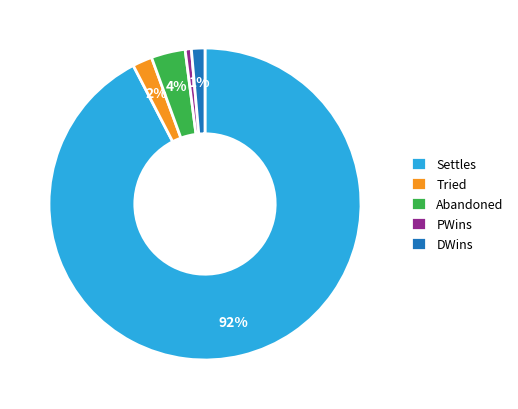

To the nearest percent, what percentage of the pie is Abandoned?

4%